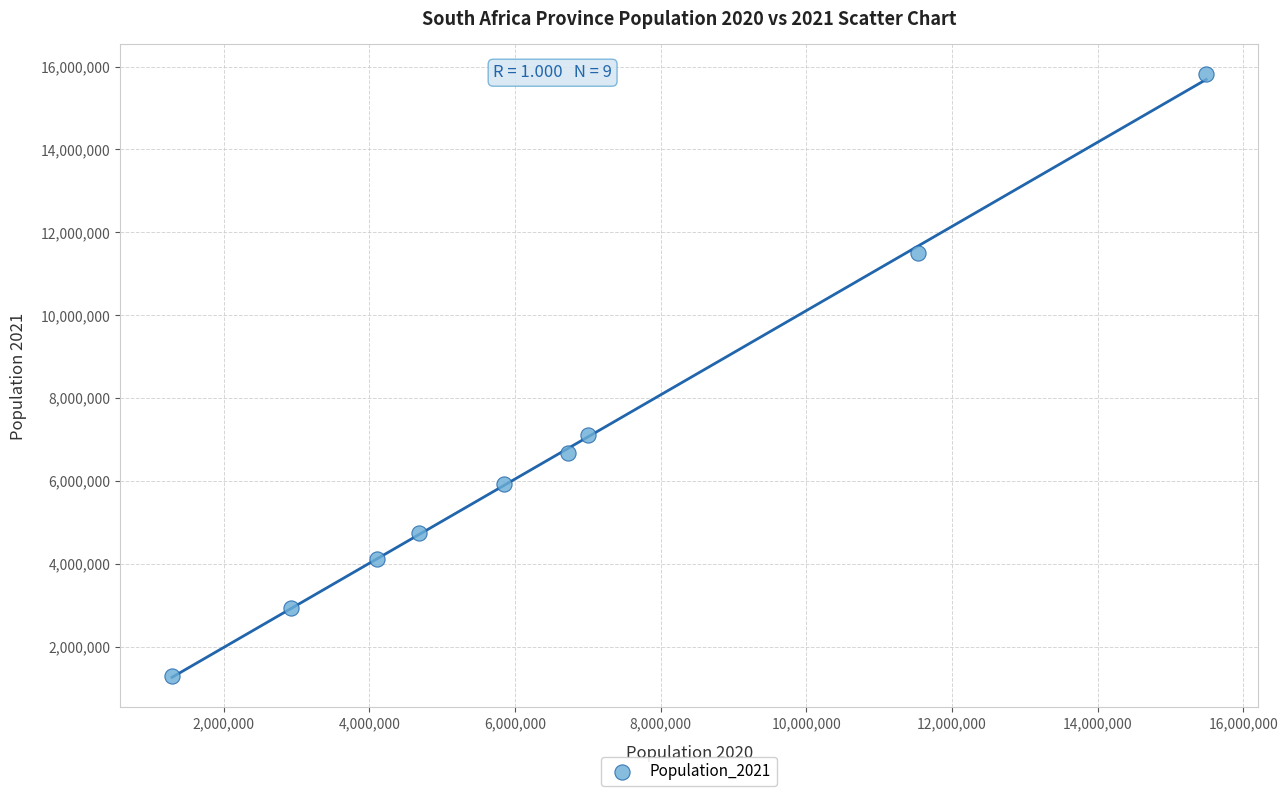

What Y value in the scatter plot is closest to 8556717?

7113776